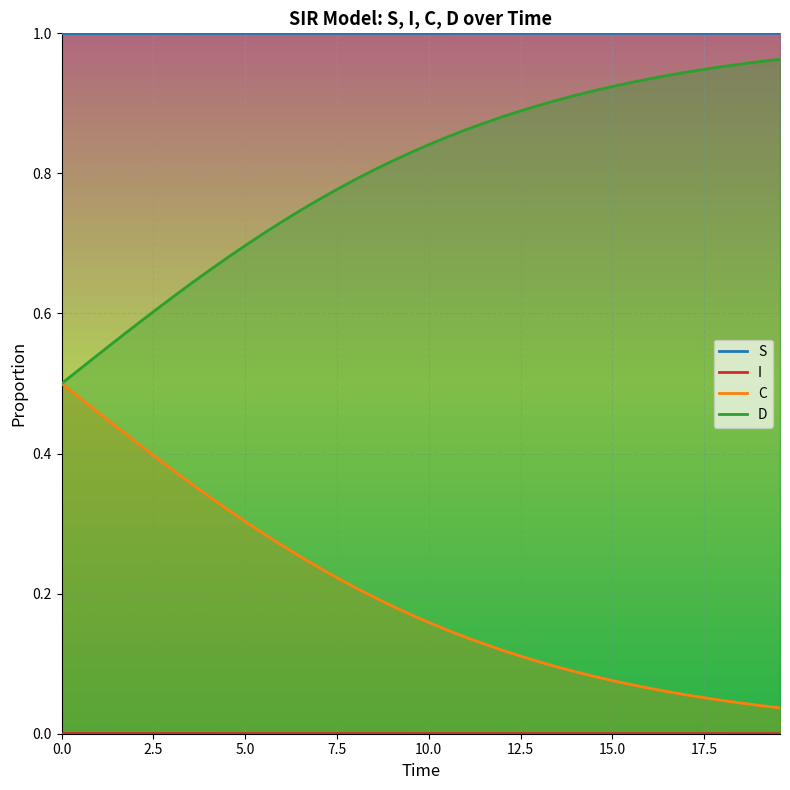

True or false: I and S intersect in this chart.

False